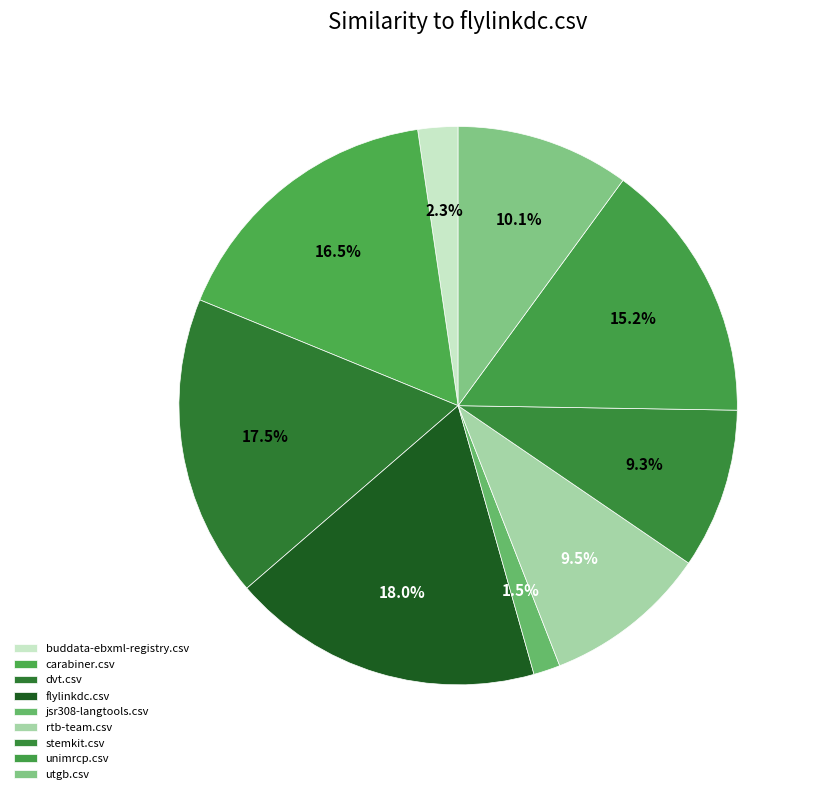

What percentage is the unimrcp.csv slice, to the nearest percent?

15%